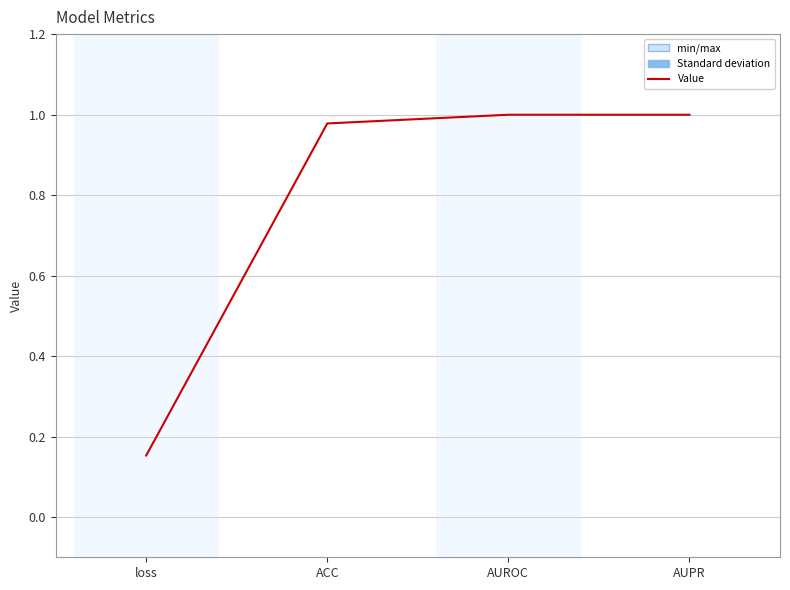

How many distinct data groups are displayed?

1